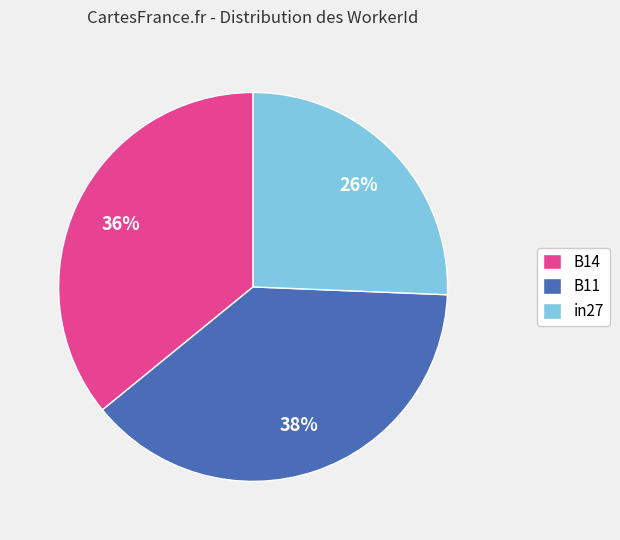

Is B14 the majority of the pie?

No